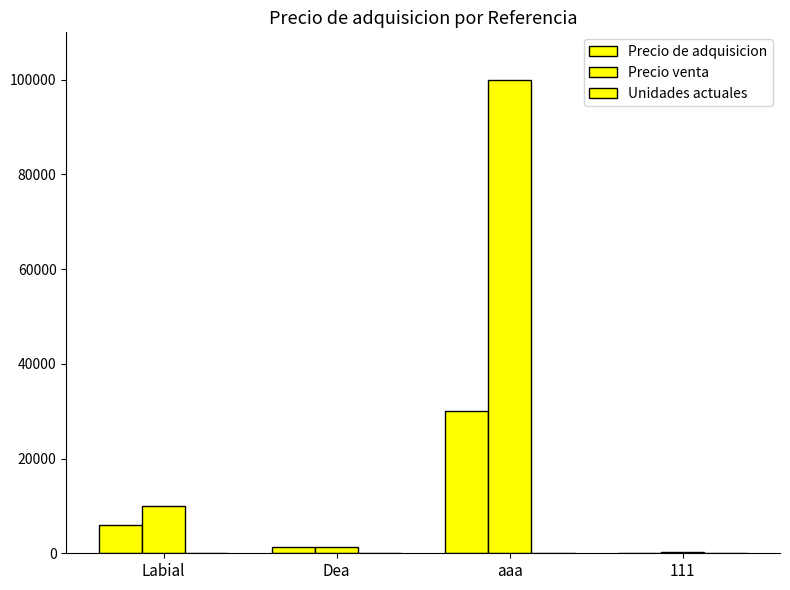

What is the minimum value for Unidades actuales?

4